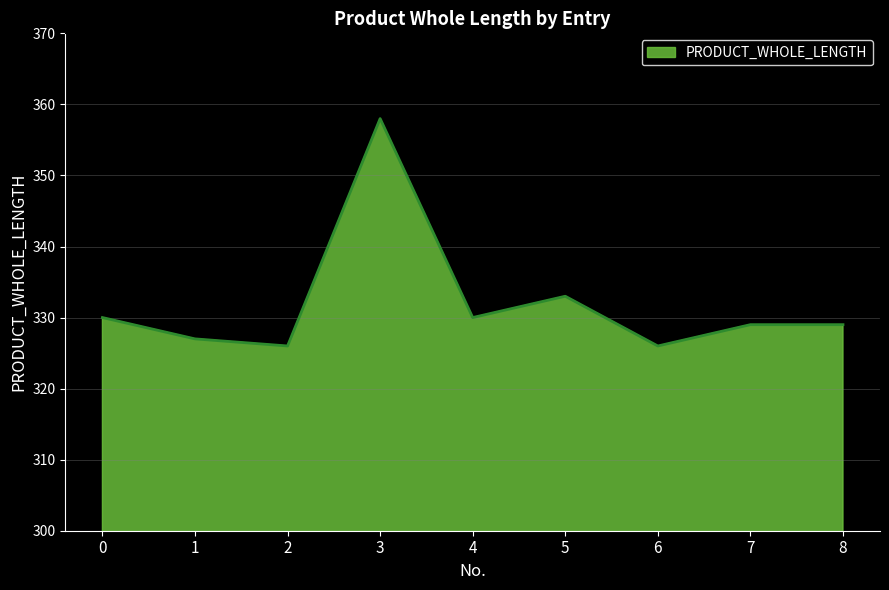

Which has a higher value, 2 or 5?

5